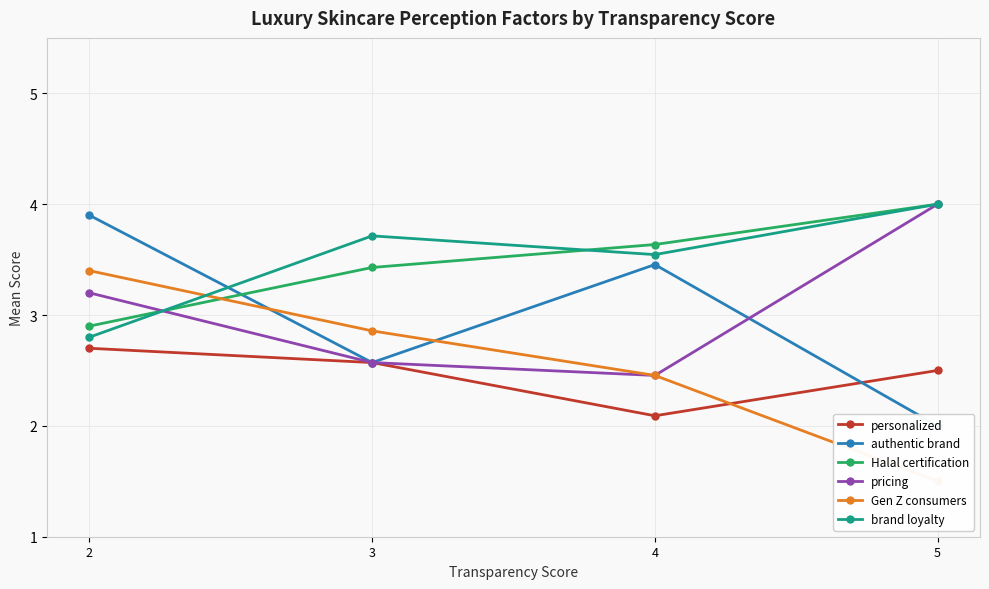

Between 2 and 4, which is larger?

2